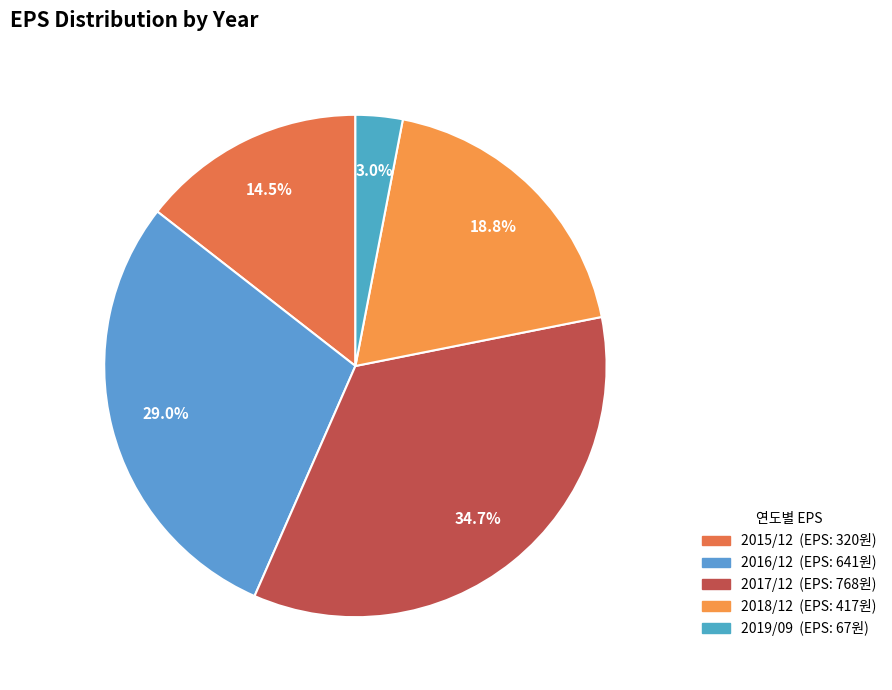

Count the number of slices in the pie.

5